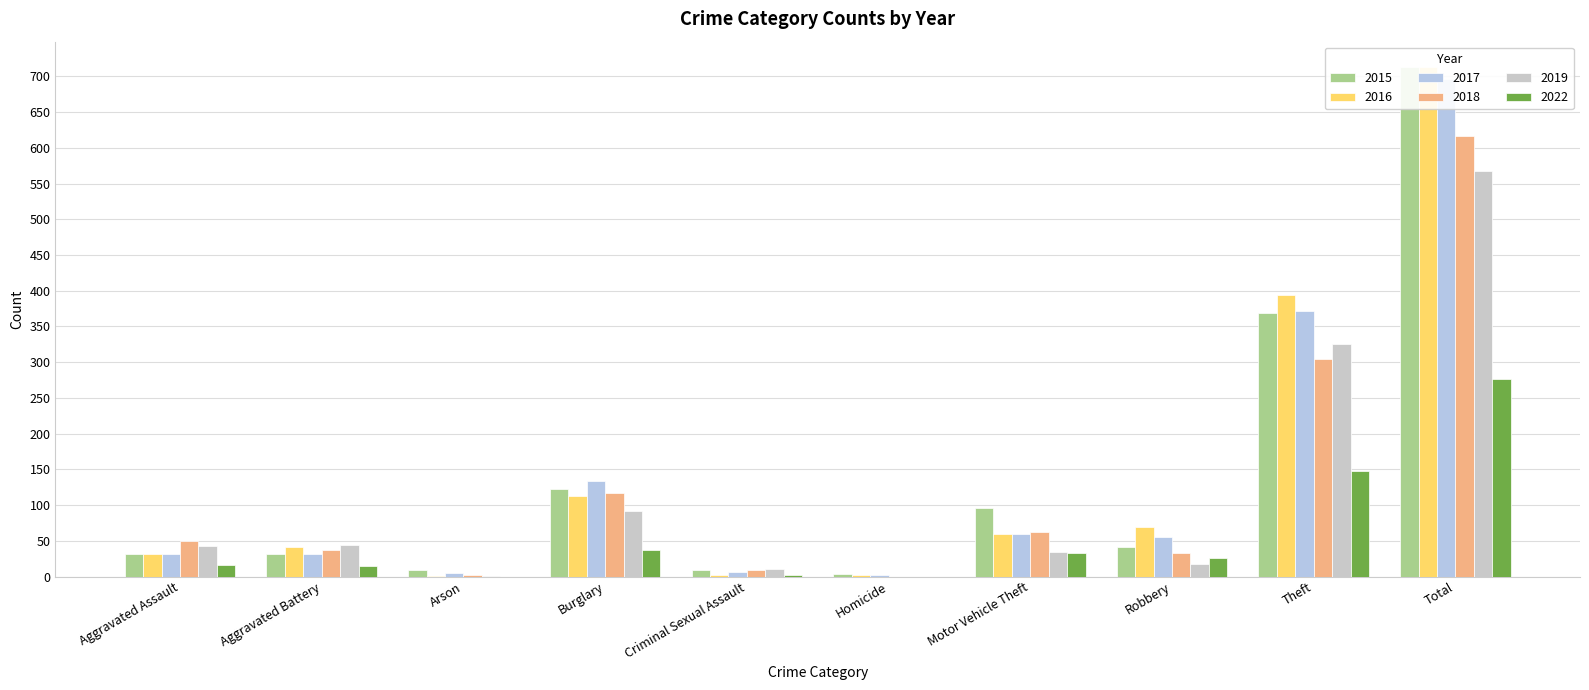

Count the number of data series in this chart.

6